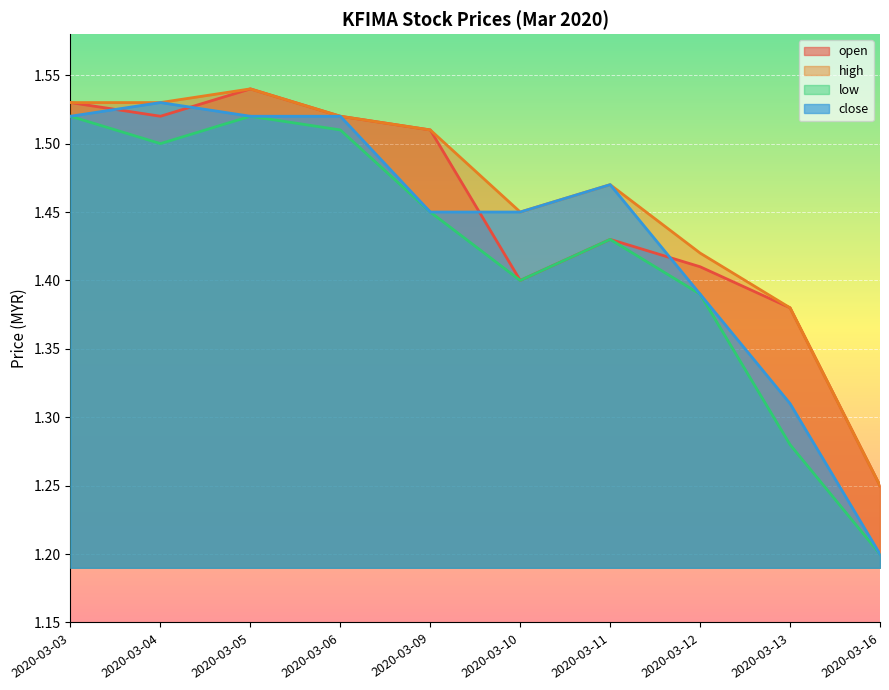

True or false: low has more than 0 interior local peaks.

True